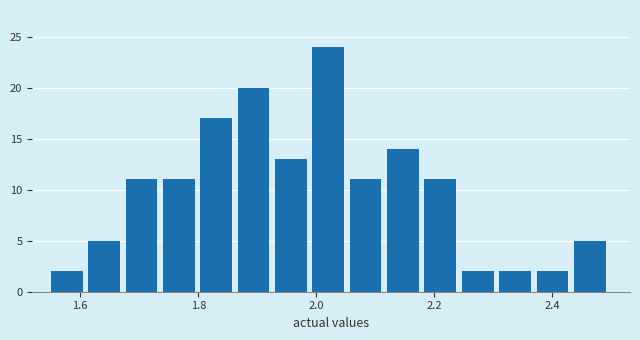

Around what value on the x-axis is the tallest bar? Give the approximate position of its centre, as read against the axis.

2.02